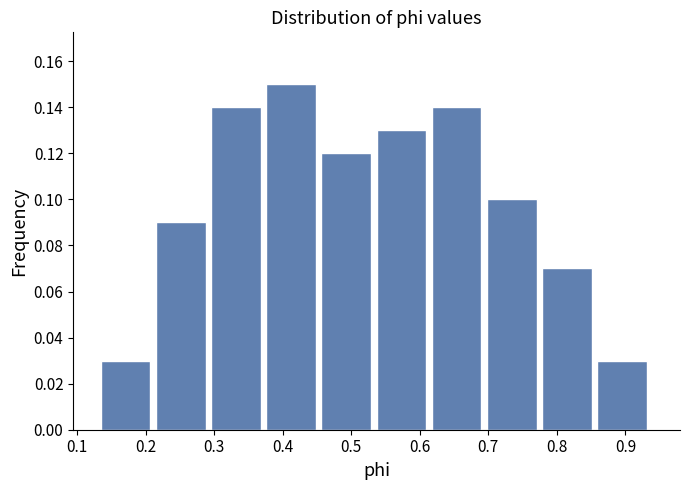

Reading left to right, list every bar in this chart as the range it spans on the x-axis followed by its height. Neither the bar edges nor the heights are printed on the chart, so give them approximately, as read against the axes.

0.13 to 0.21: 0.03
0.21 to 0.30: 0.09
0.30 to 0.38: 0.14
0.38 to 0.46: 0.15
0.46 to 0.54: 0.12
0.54 to 0.62: 0.13
0.62 to 0.70: 0.14
0.70 to 0.78: 0.10
0.78 to 0.86: 0.07
0.86 to 0.94: 0.03